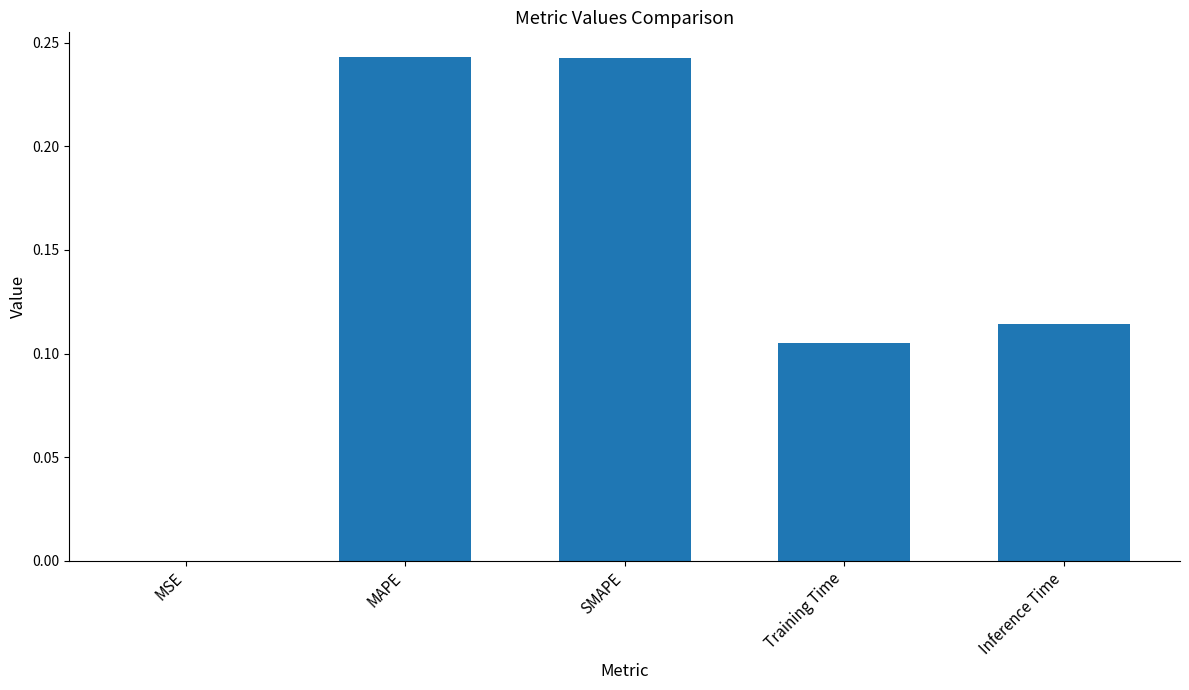

What is the sum of the values at MAPE and Inference Time?

0.4